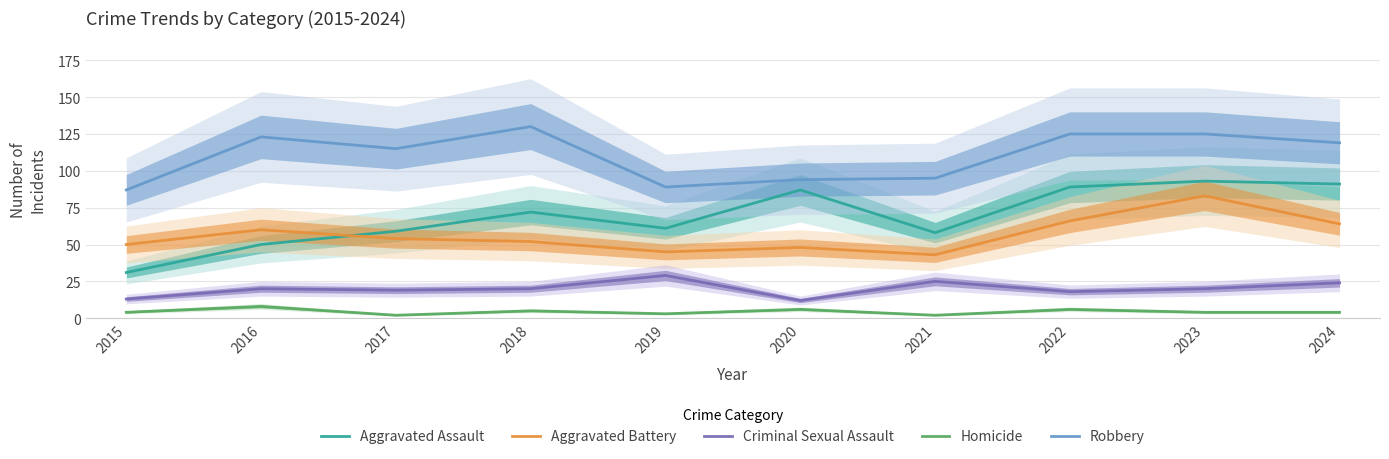

Between 2016 and 2017, which series saw the biggest shift?

Aggravated Assault